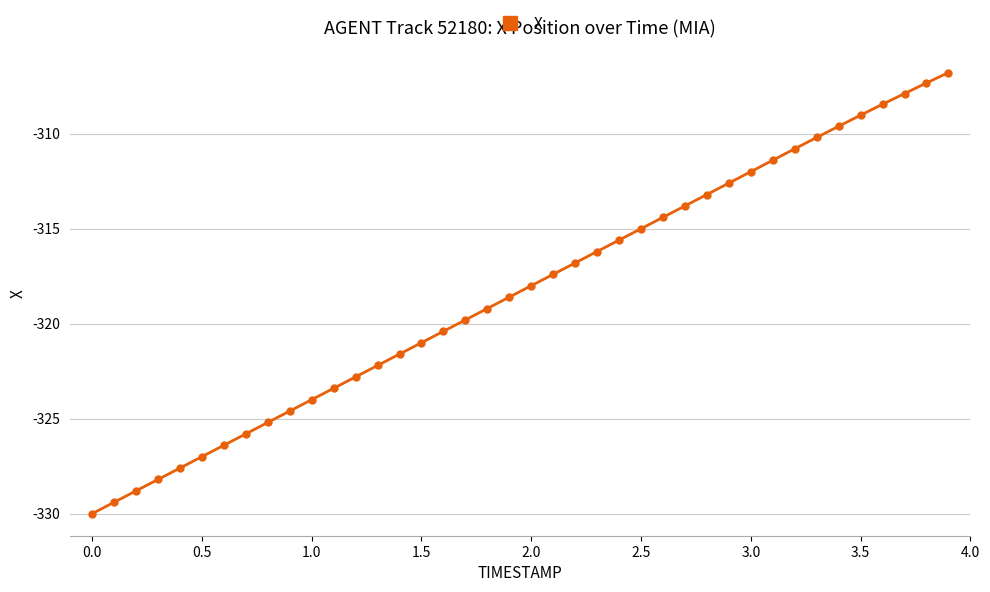

True or false: the data has more than 2 interior local peaks.

False